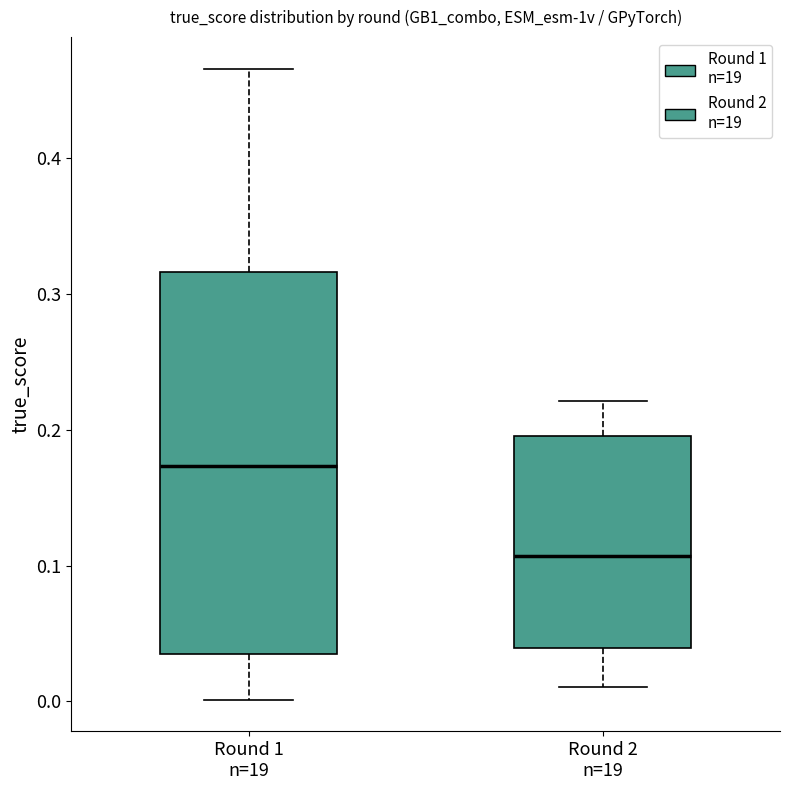

Reading left to right, transcribe this box plot: for each box, give where its median line is, the range the box spans, and where its two whiskers end, as read against the y-axis. The values are not printed on the chart, so give them approximately, as read against the axis.

Round 1 n=19: median 0.17, box 0.04 to 0.32, whiskers 0.00 to 0.47
Round 2 n=19: median 0.11, box 0.04 to 0.20, whiskers 0.01 to 0.22